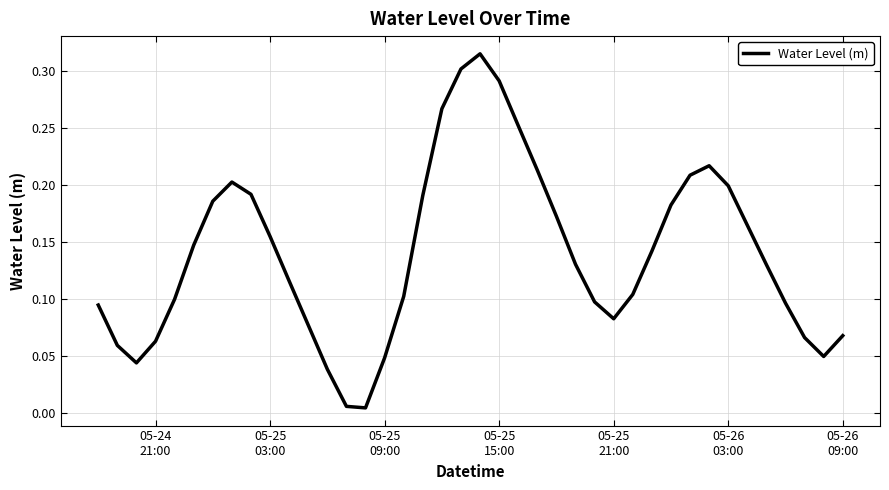

Reading left to right, what are all the values shown in this chart?

0.1	0.1	0.0	0.1	0.1	0.1	0.2	0.2	0.2	0.2	0.1	0.1	0.0	0.0	0.0	0.0	0.1	0.2	0.3	0.3	0.3	0.3	0.3	0.2	0.2	0.1	0.1	0.1	0.1	0.1	0.2	0.2	0.2	0.2	0.2	0.1	0.1	0.1	0.0	0.1